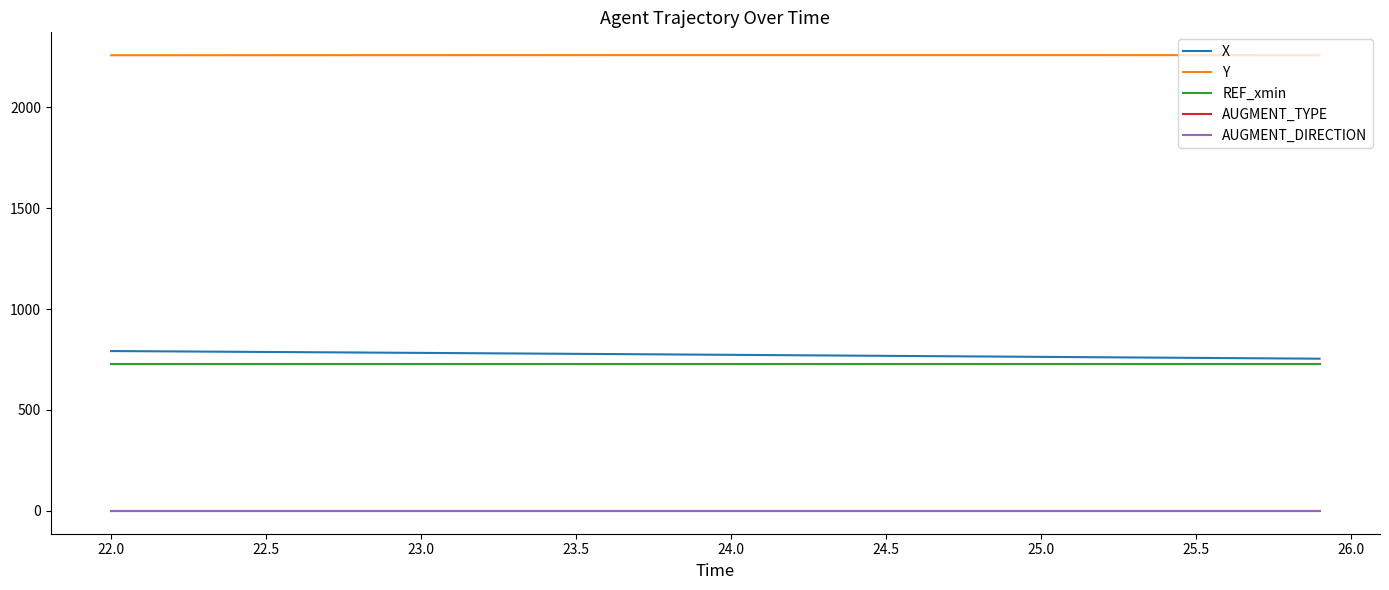

True or false: REF_xmin and Y cross at least once.

False